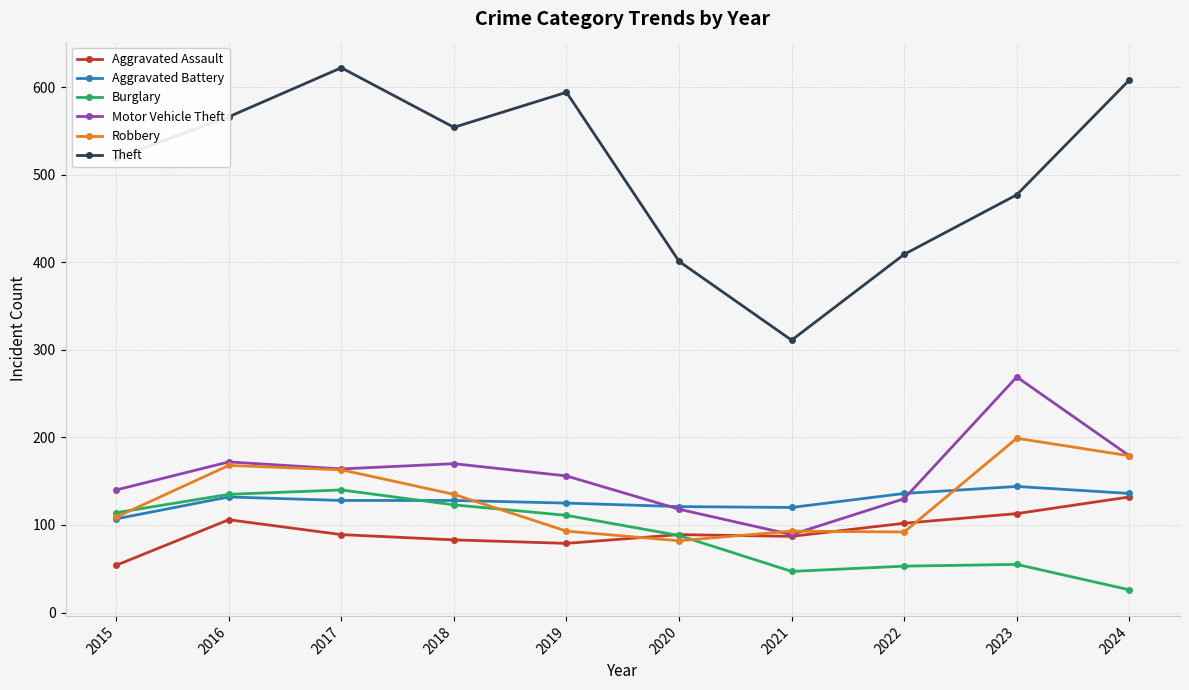

What is the spread (max minus min) of values at 2023?

422